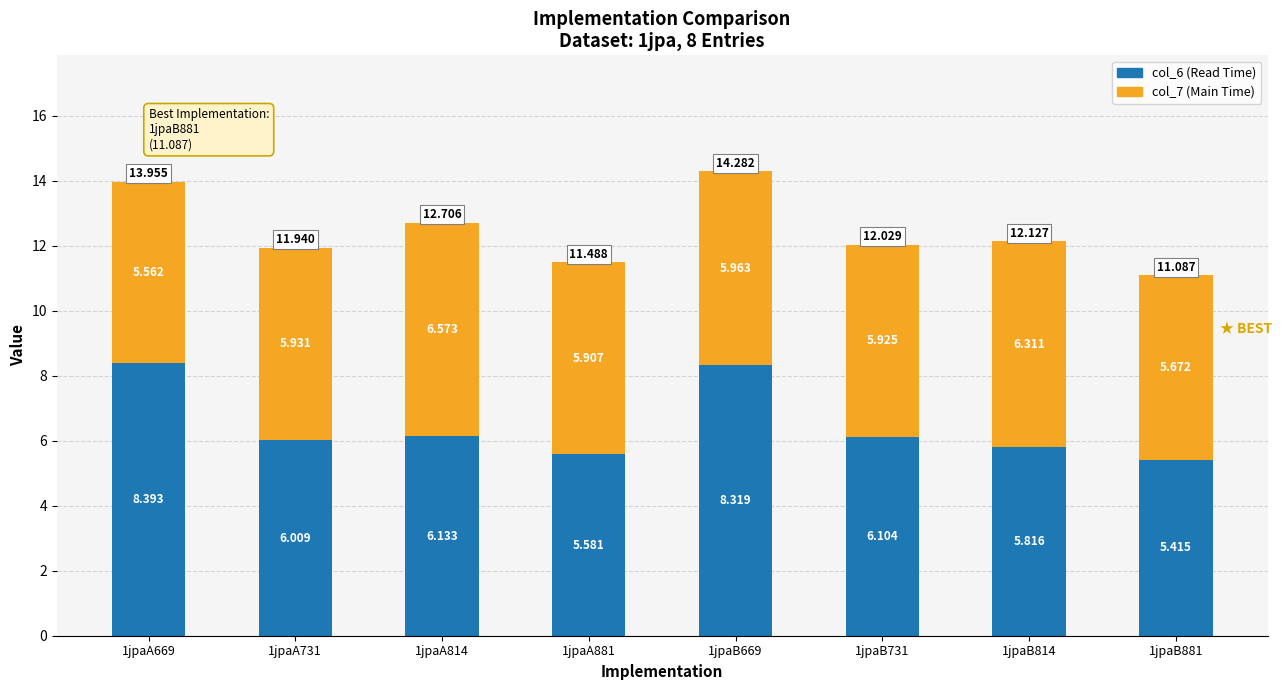

At 1jpaA669, list the series in order from largest to smallest.

col_6 (Read Time), col_7 (Main Time)